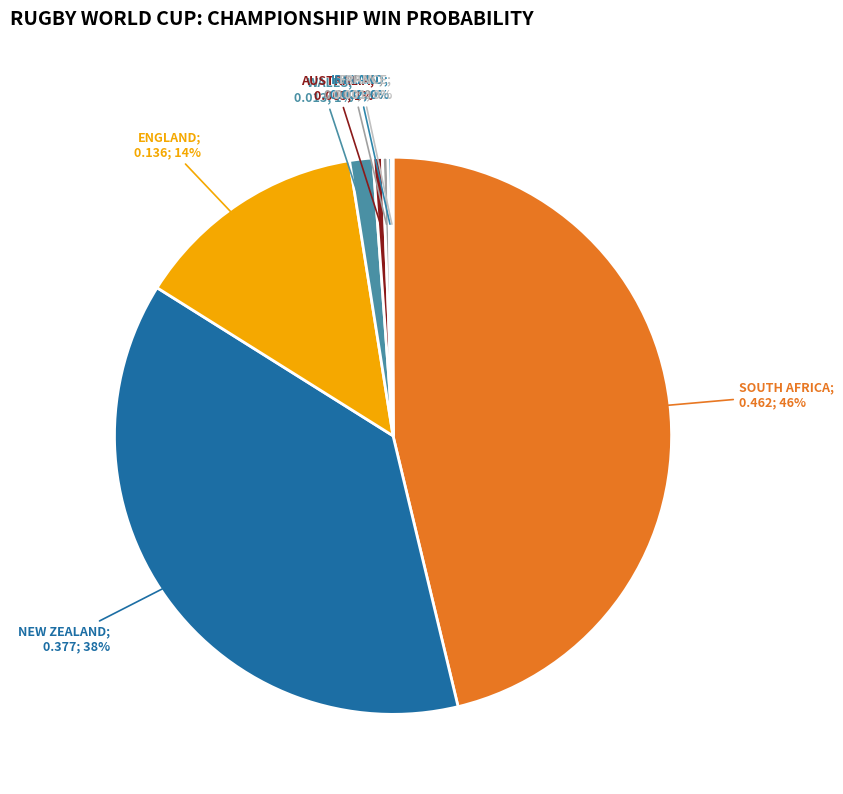

Which slice is the largest?

SOUTH AFRICA